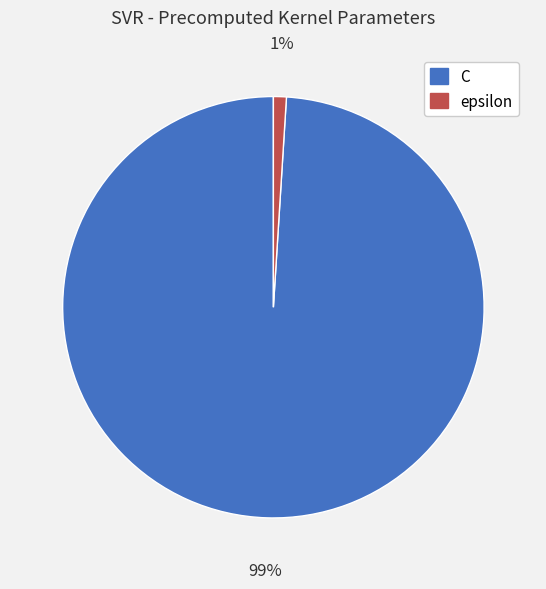

To the nearest percent, what portion does C represent?

99%